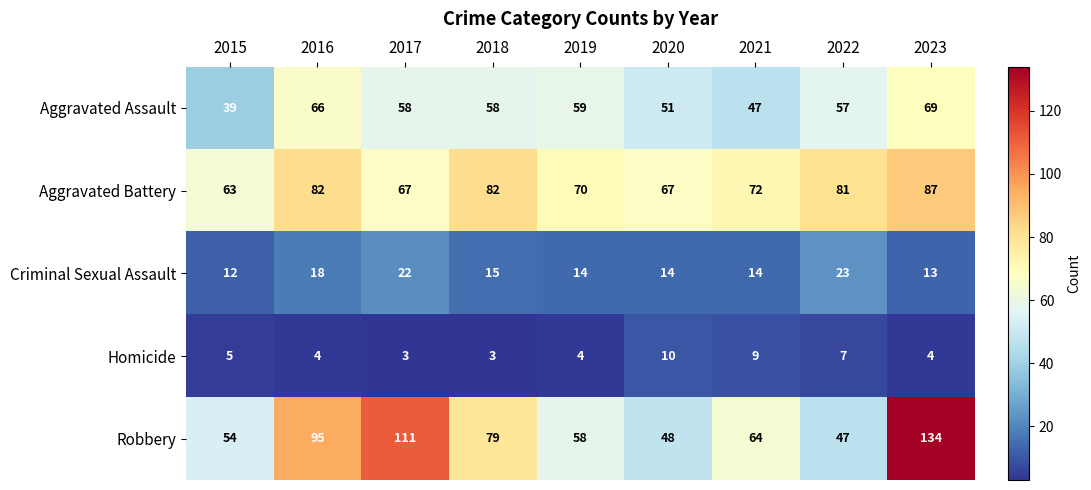

True or false: Criminal Sexual Assault has a value of 22 at 2017.

True